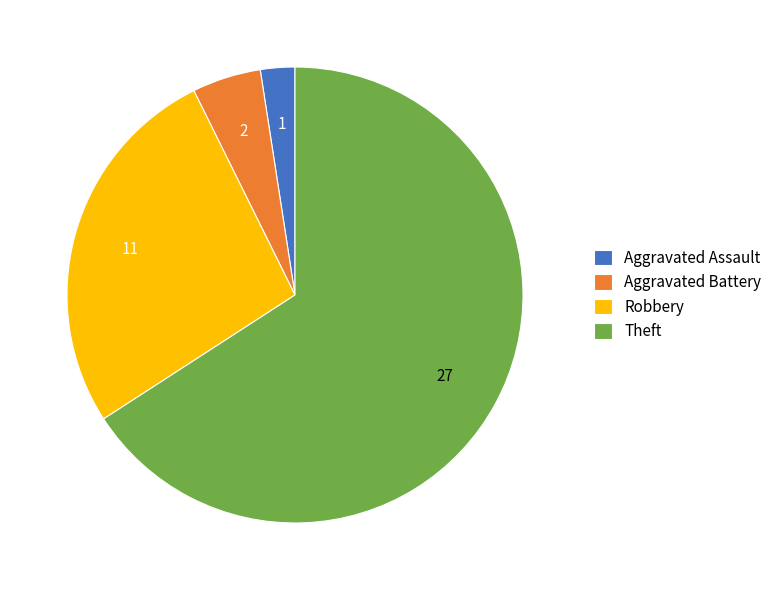

Rank the categories by value from highest to lowest.

Theft, Robbery, Aggravated Battery, Aggravated Assault